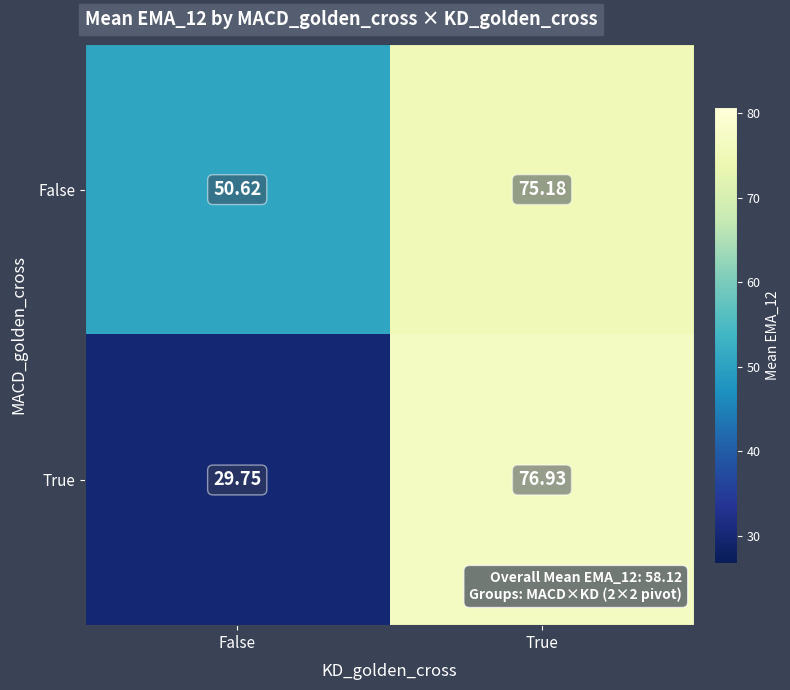

How many values in the False series exceed 75?

1